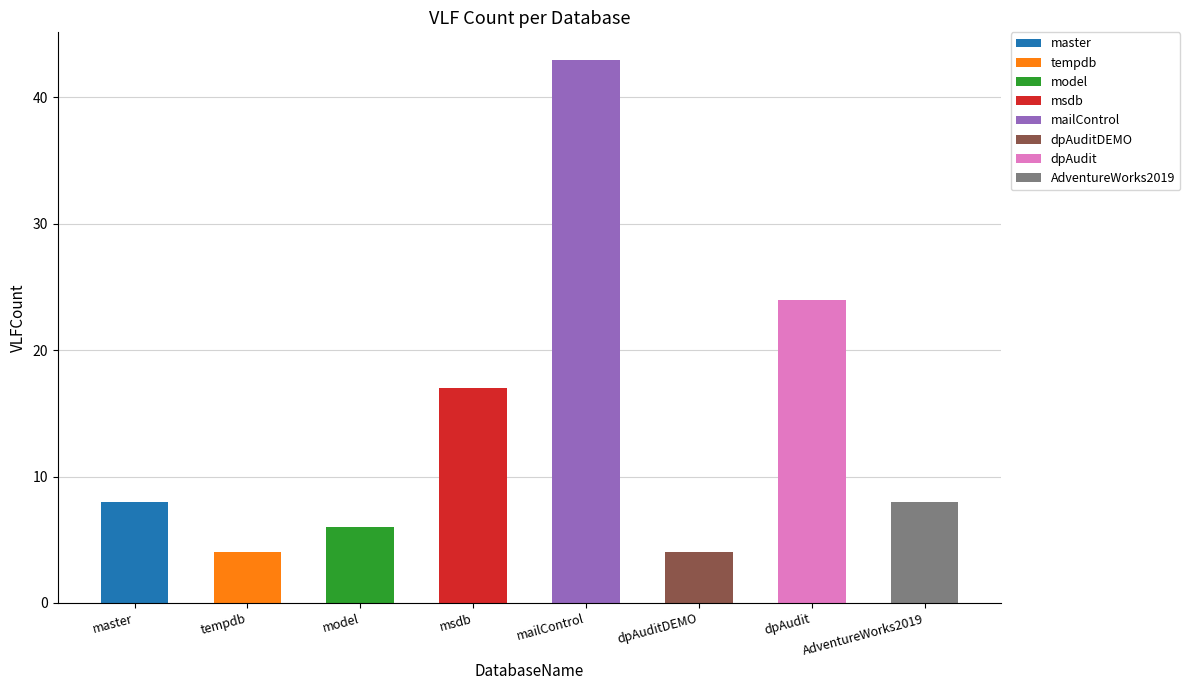

Does the chart contain stacked bars?

No